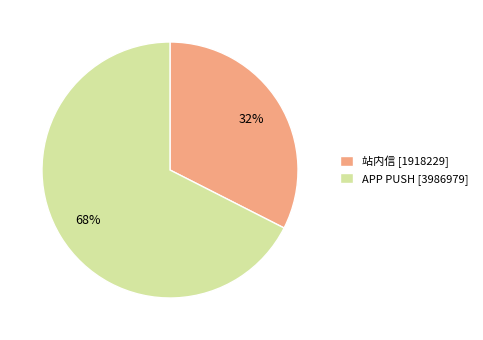

True or false: APP PUSH [3986979] accounts for 68% of the total.

True